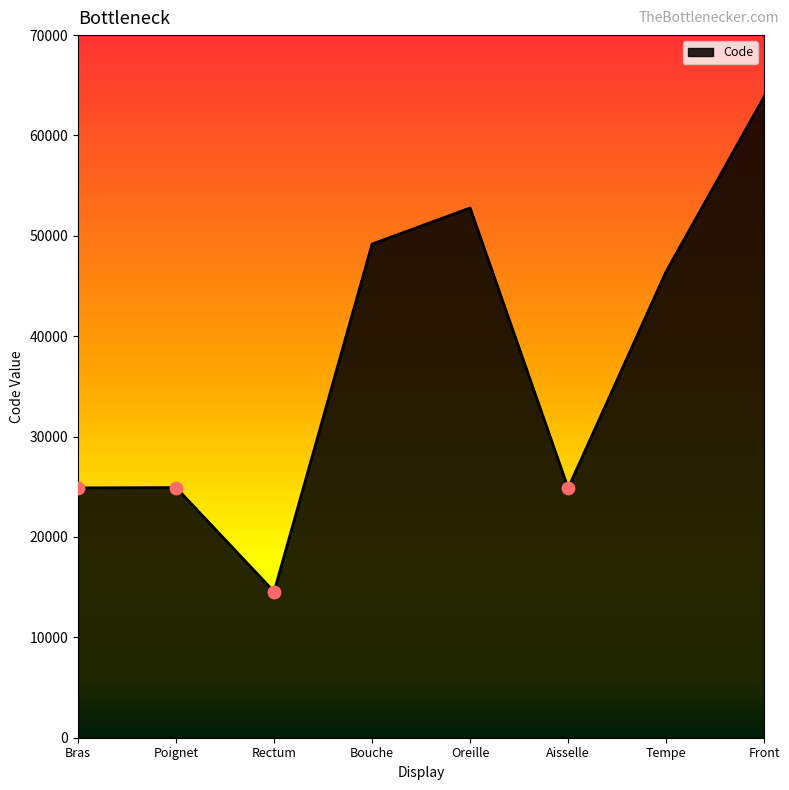

What is the ratio of the value at Front to the value at Bras?

2.6